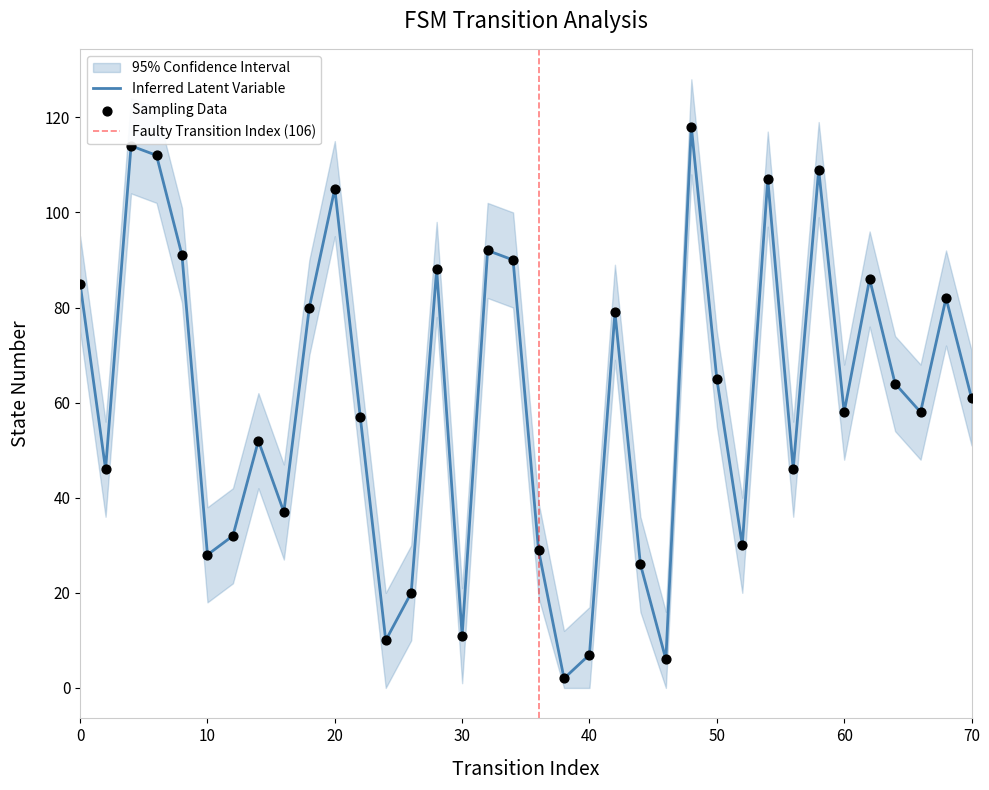

Is the value of destination_state at 46 greater than the value of ci_lower at 28?

No